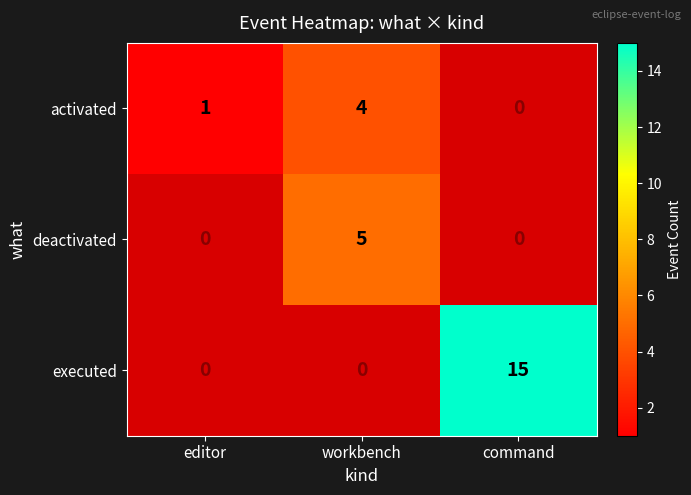

Reading right to left, list all the values displayed in this chart.

activated: 0	4	1
deactivated: 0	5	0
executed: 15	0	0